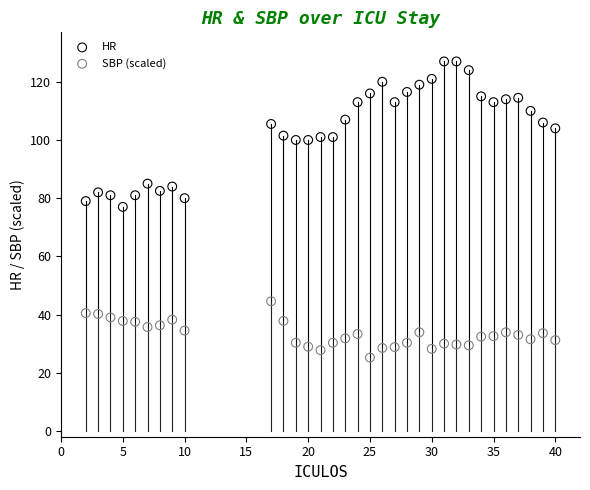

Across all data points, what is the range of Y values (max minus min)?

101.8